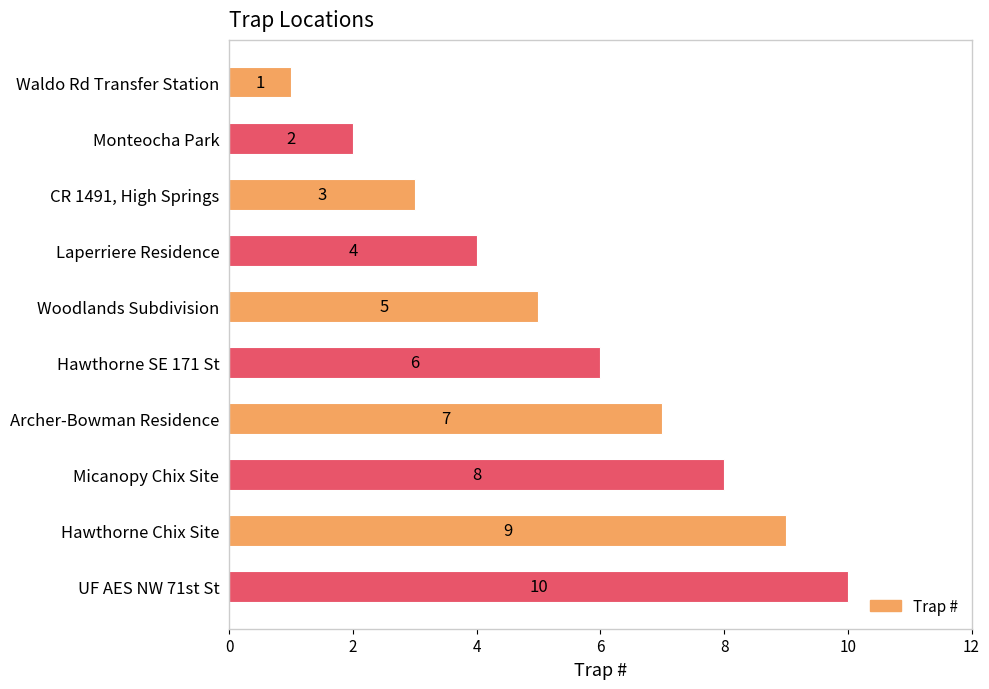

The chart shows a value of 10 at Hawthorne SE 171 St. True or false?

False